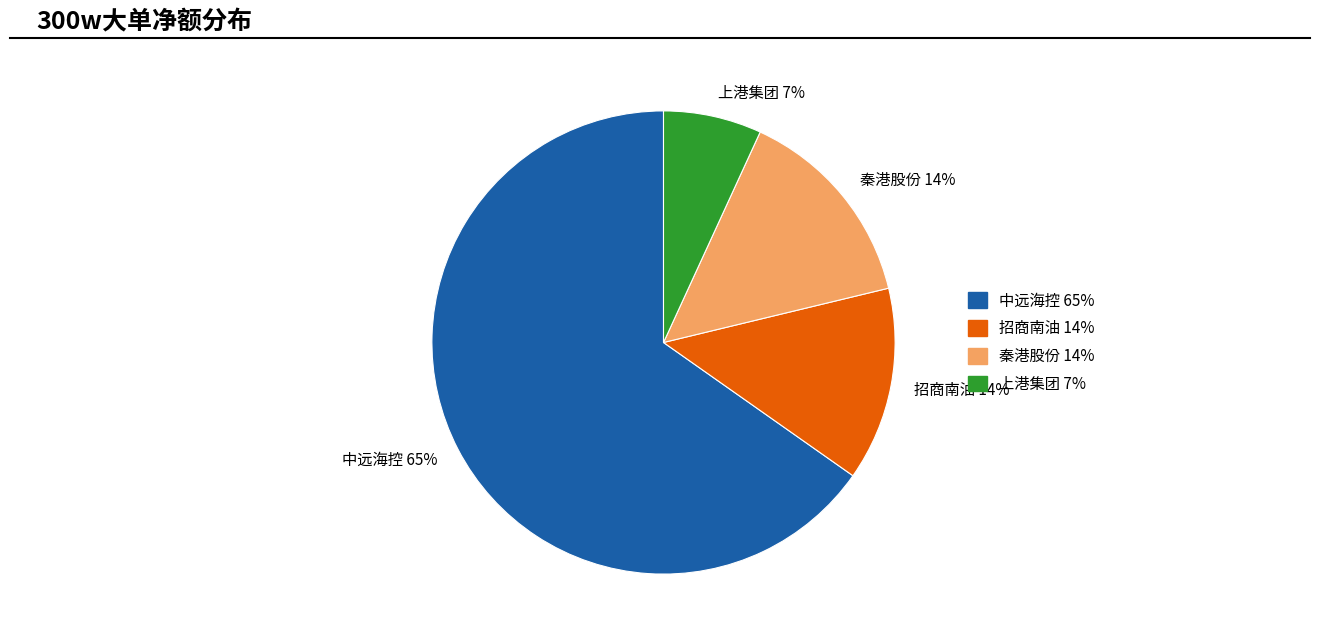

Is the sum of 中远海控 65% and 秦港股份 14% greater than half?

Yes